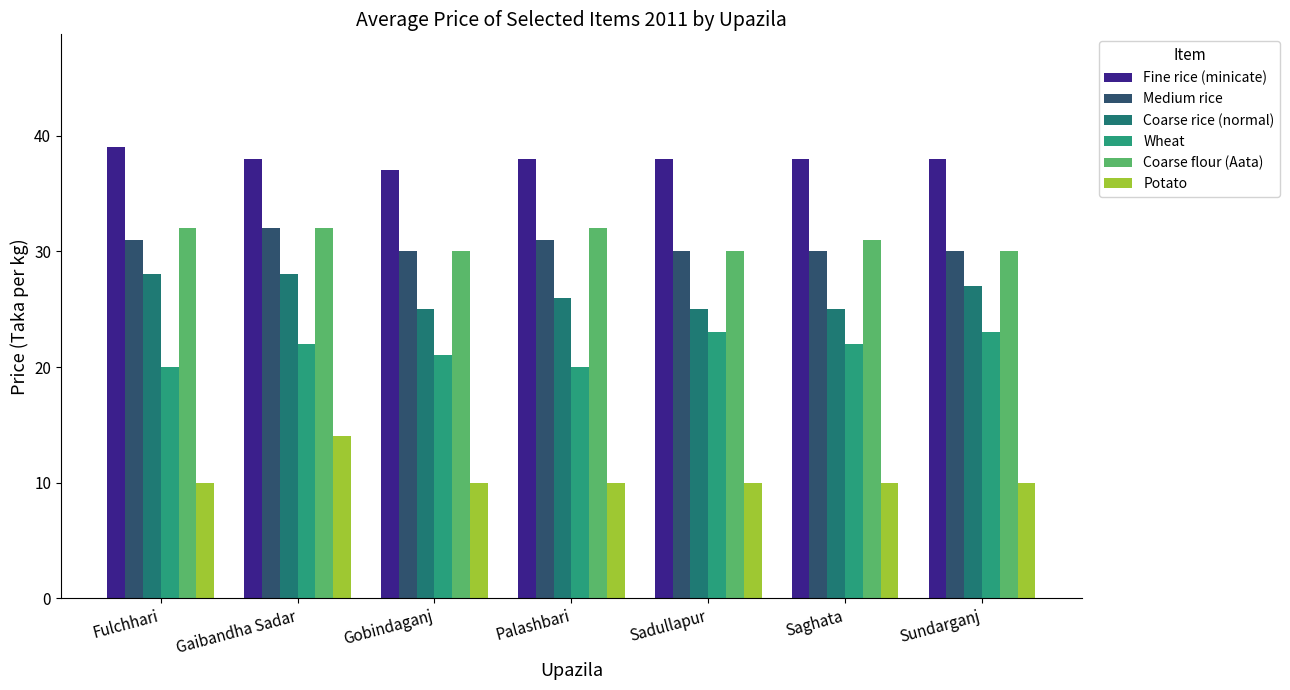

What position from the left is Palashbari?

4